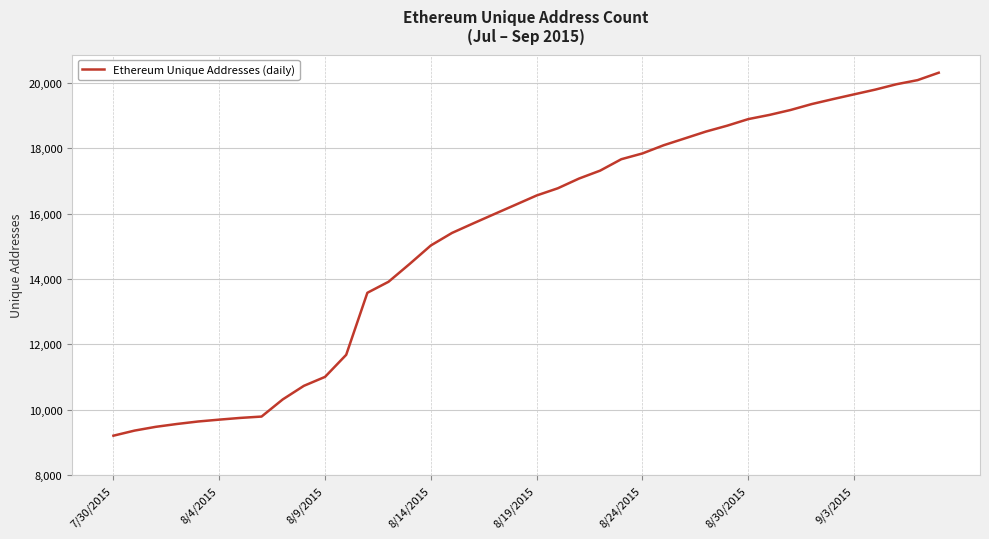

What is the greatest value displayed?

20308